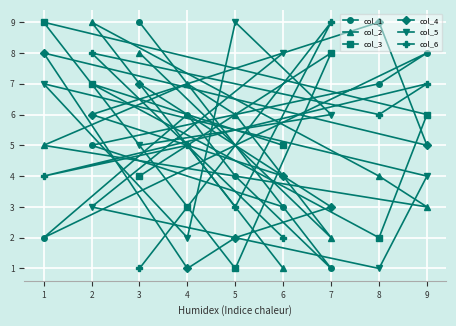

What is the sum of all col_5 values?

45